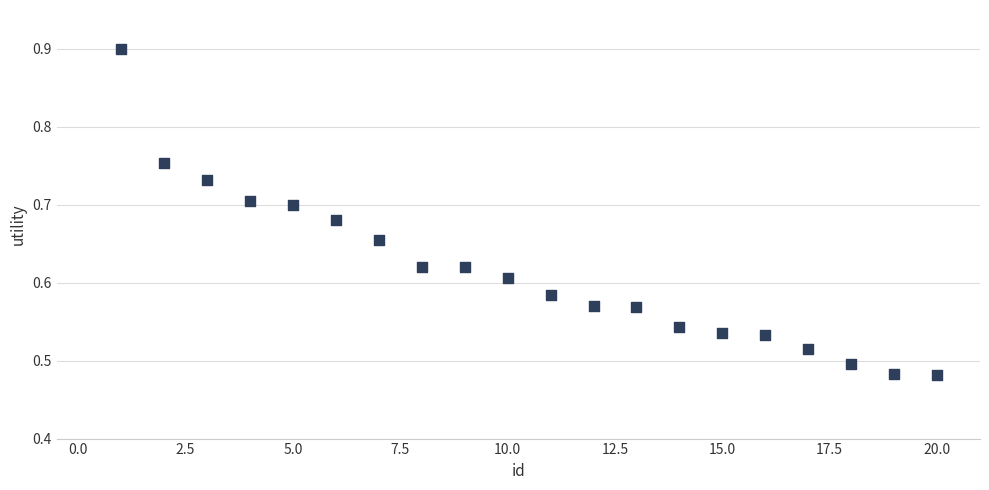

What is the range of X values (max minus min)?

19.0